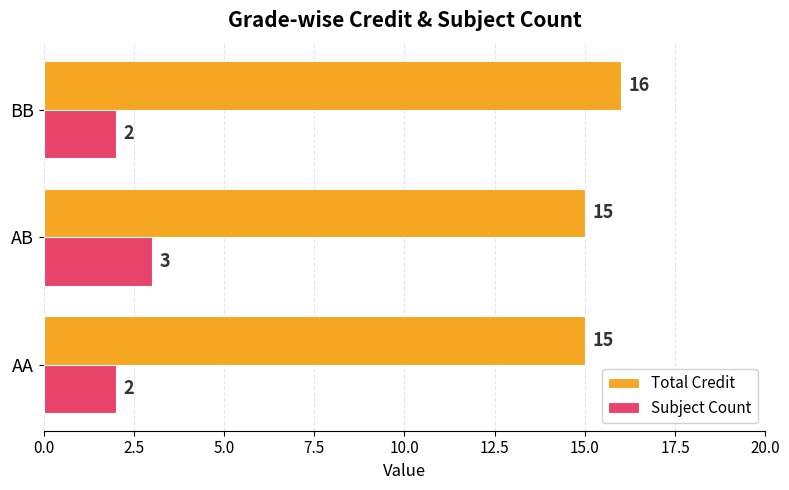

Is the value of Total Credit at BB greater than the value of Subject Count at AA?

Yes